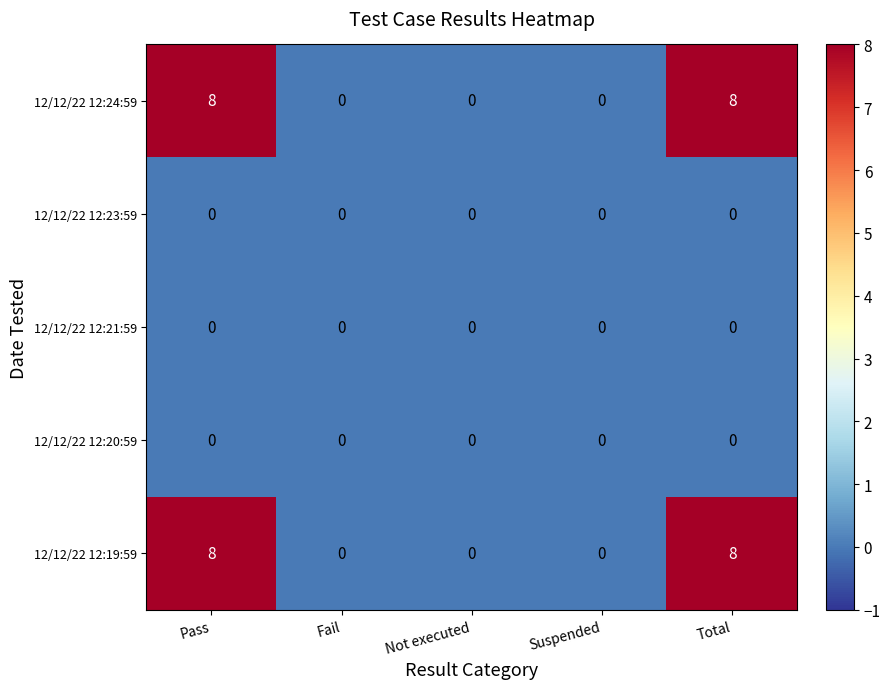

Reading right to left, list all the values displayed in this chart.

12/12/22 12:24:59: 8	0	0	0	8
12/12/22 12:23:59: 0	0	0	0	0
12/12/22 12:21:59: 0	0	0	0	0
12/12/22 12:20:59: 0	0	0	0	0
12/12/22 12:19:59: 8	0	0	0	8